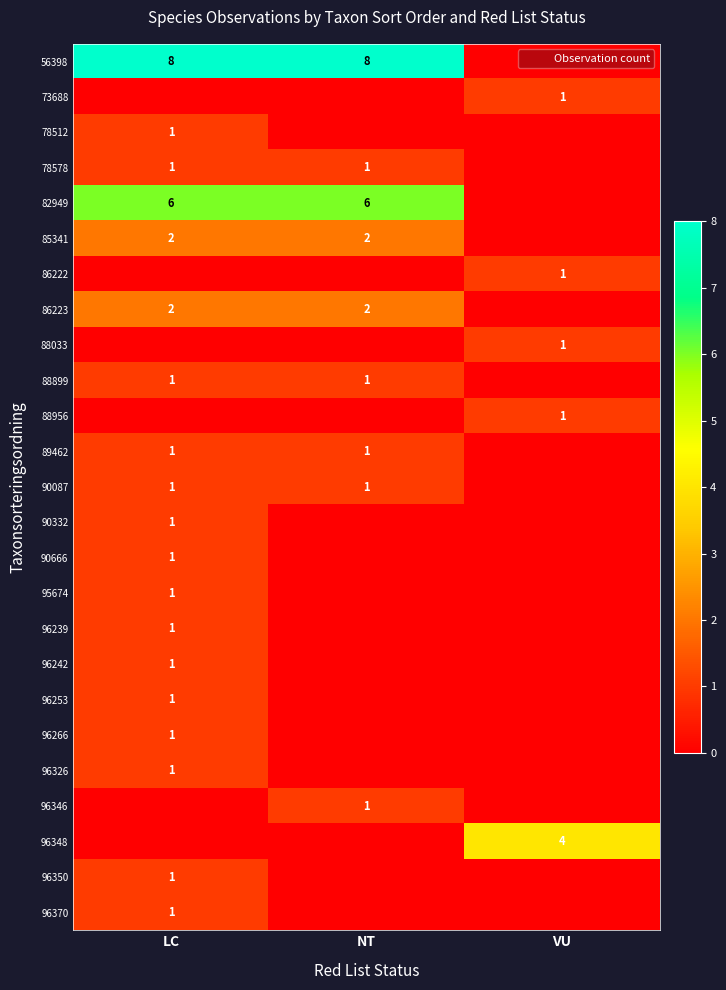

Which series has the largest total across all categories?

56398